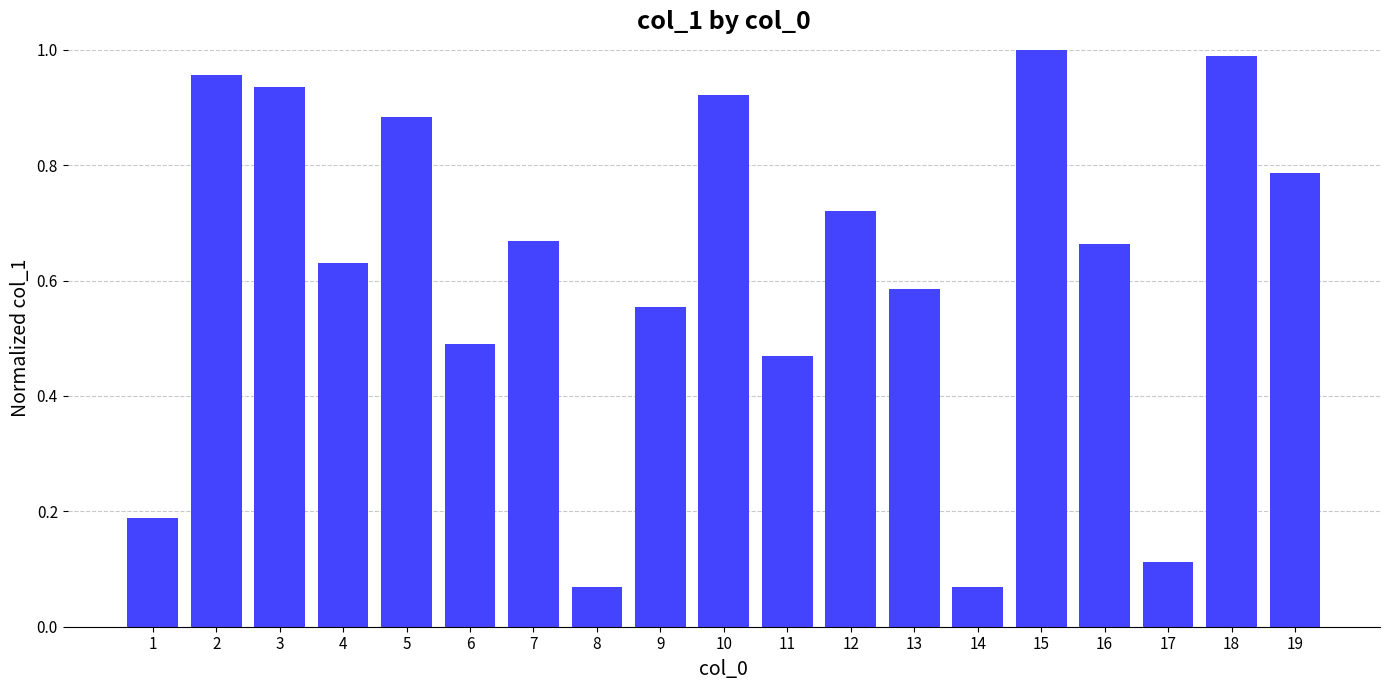

What is the sum of all values?

11.7